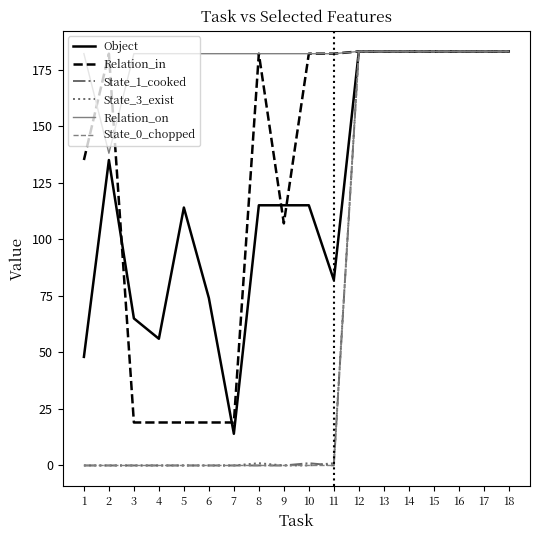

Which series has the largest total across all categories?

Relation_on